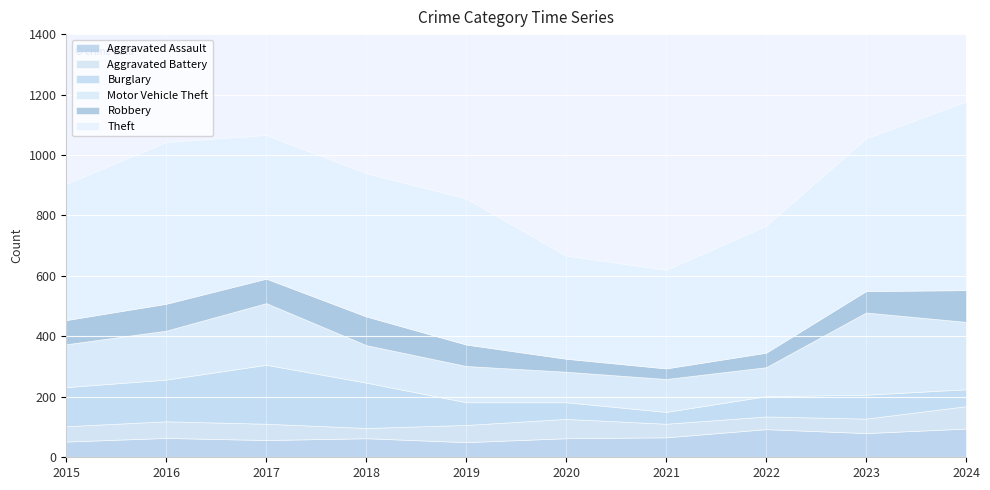

At which label does Theft first exceed 475?

2016